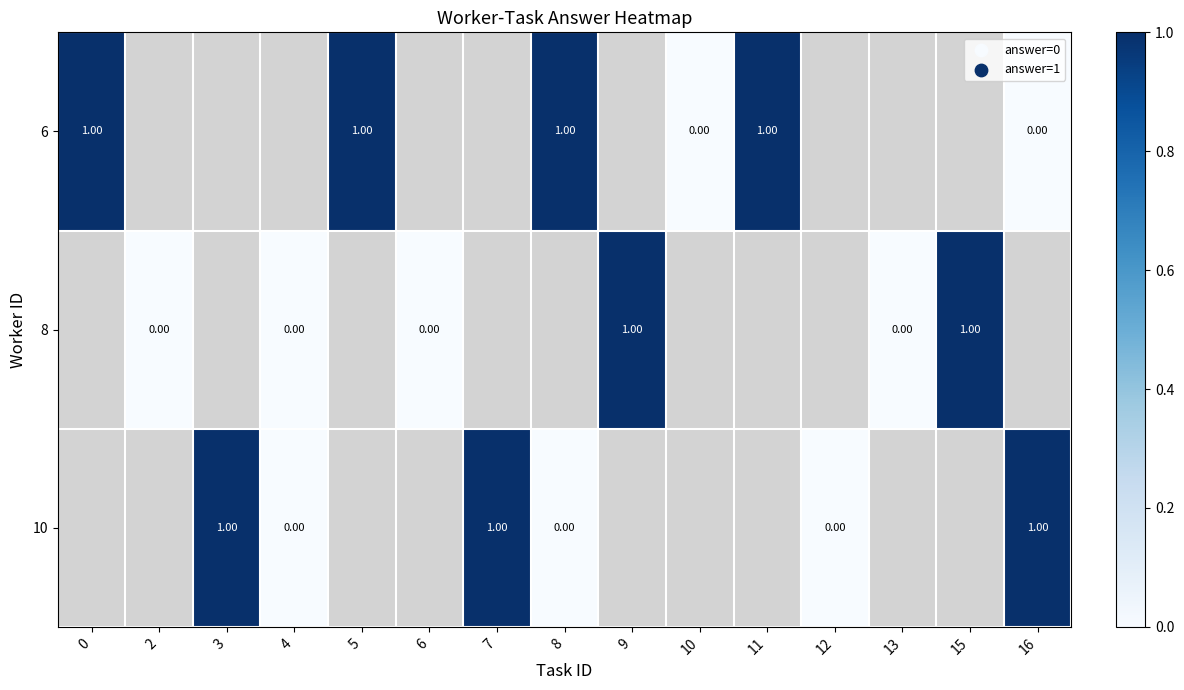

Rank the series by their maximum value, from lowest to highest.

6, 8, 10